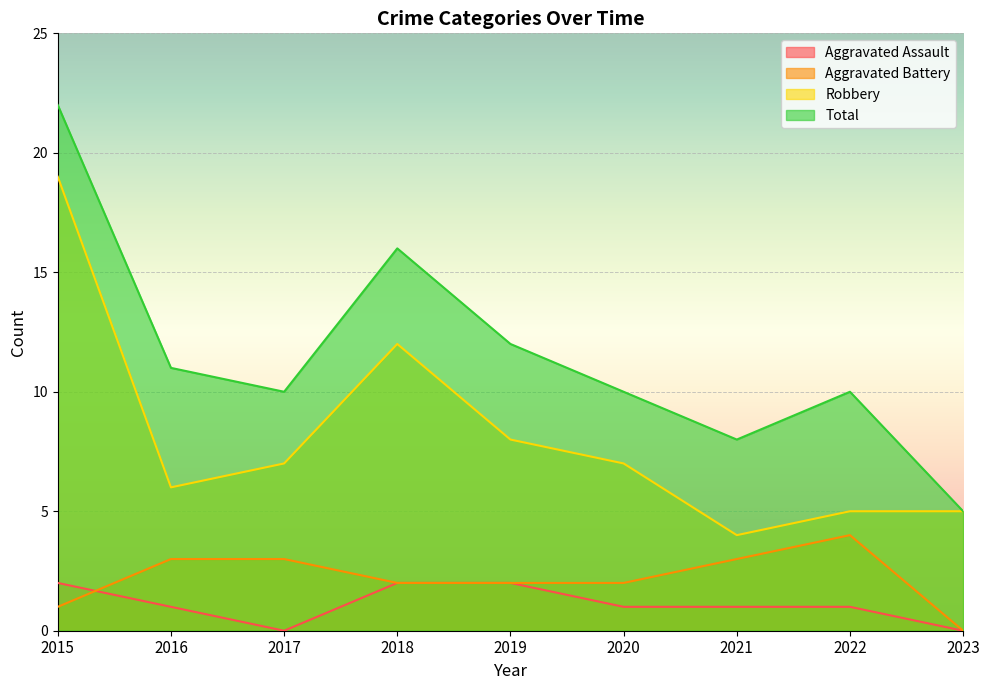

List the series in order of their peak value, highest first.

Total, Robbery, Aggravated Battery, Aggravated Assault